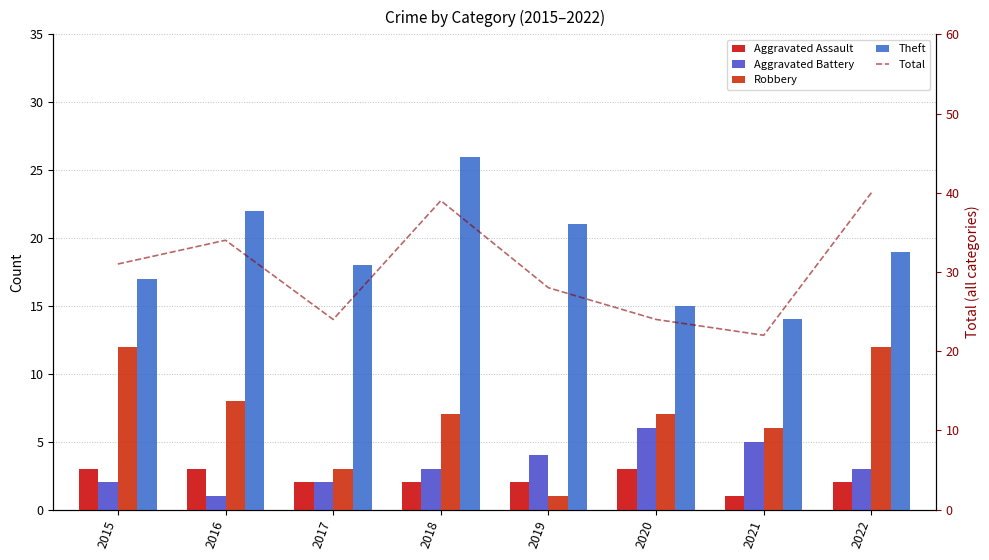

Rank the categories by Aggravated Assault value from highest to lowest.

2015, 2016, 2020, 2017, 2018, 2019, 2022, 2021